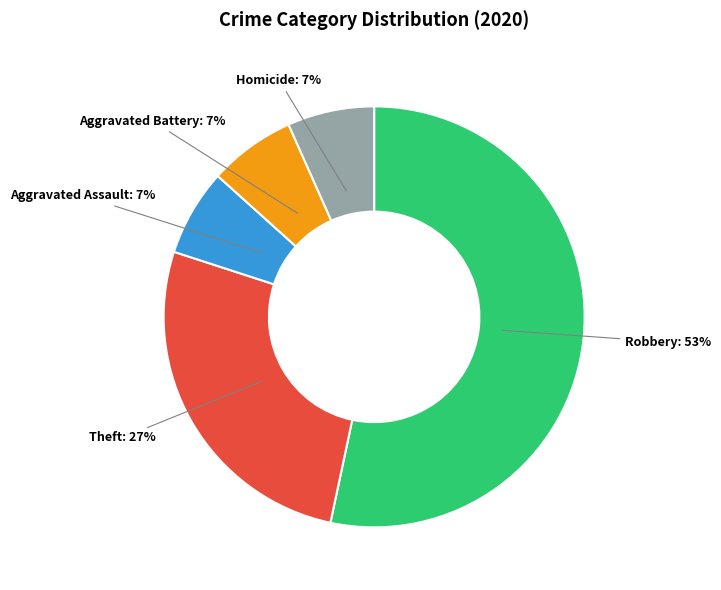

To the nearest percent, what is the average slice percentage?

20%